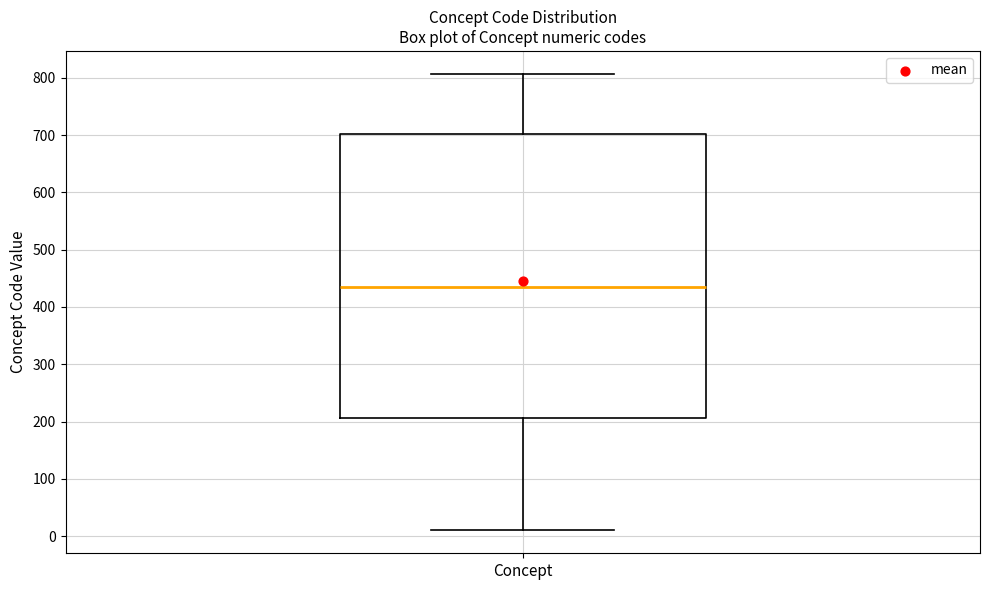

Where is the upper edge of the box for Concept on the y-axis? The values are not printed on the chart, so give them approximately, as read against the axis.

700